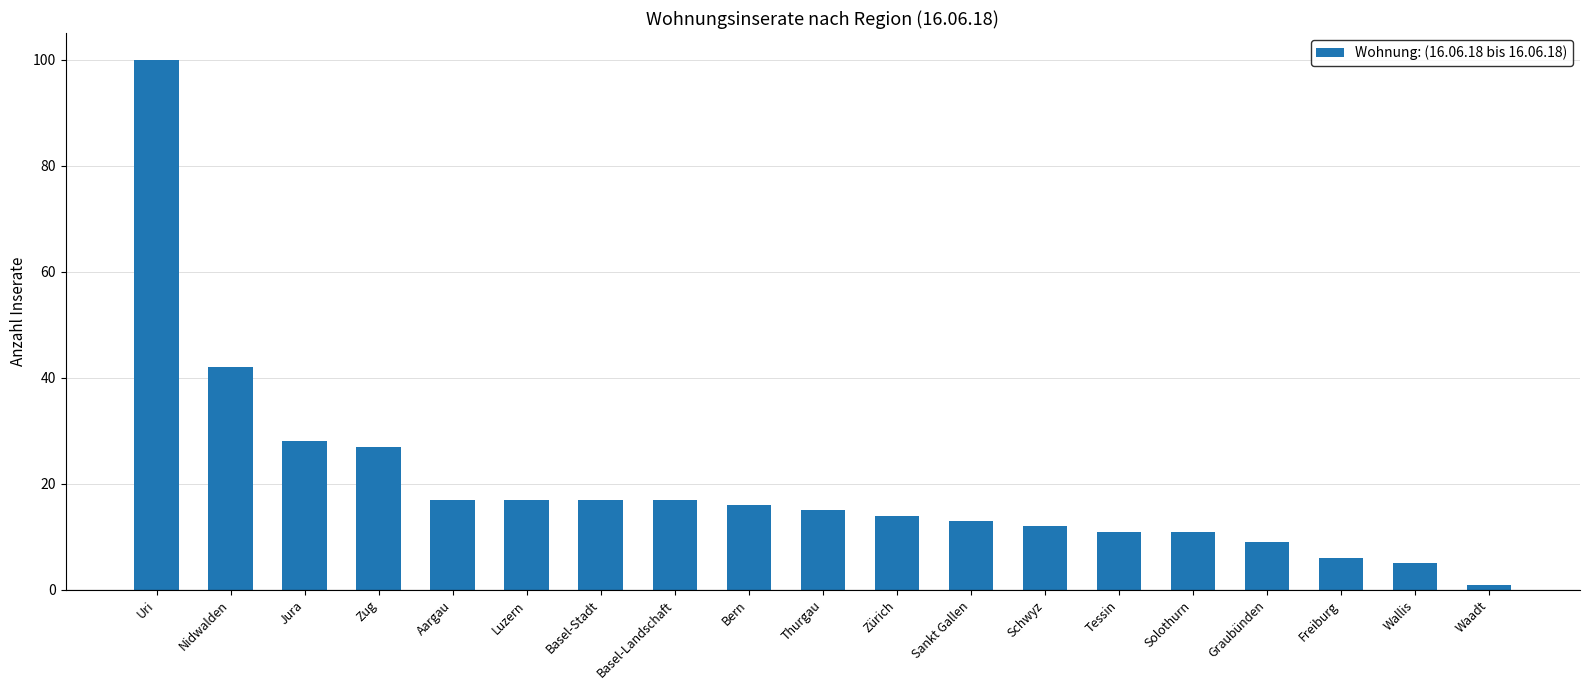

What is the greatest value displayed?

100